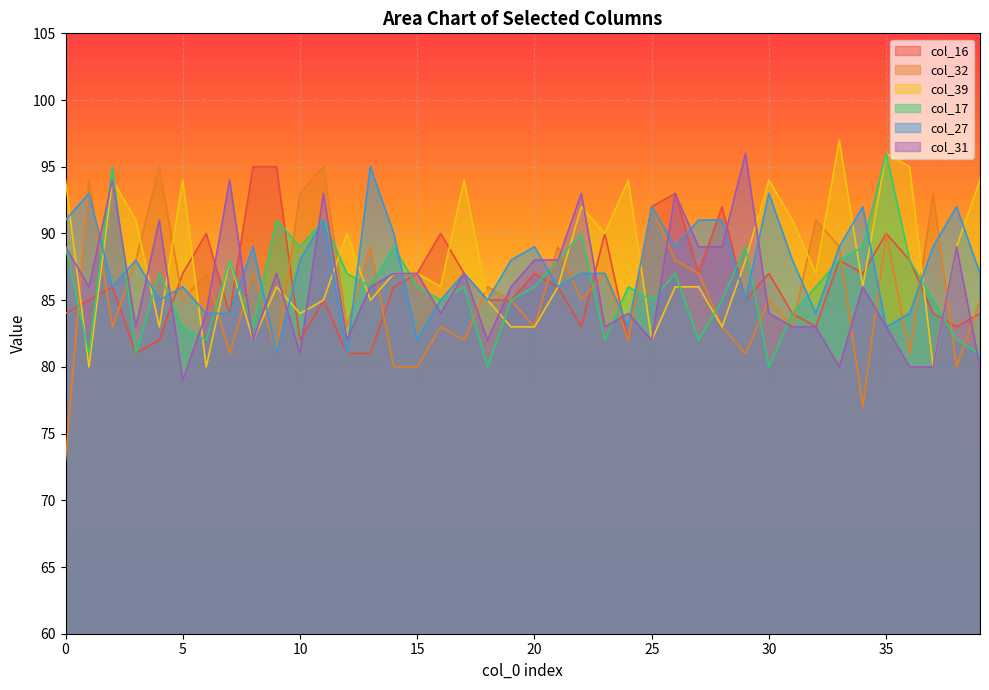

Is the value of col_32 at 0 greater than the value of col_17 at 23?

No